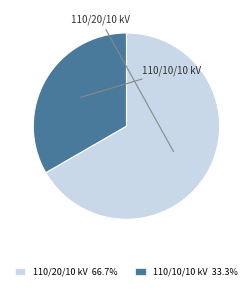

Count the number of slices in the pie.

2